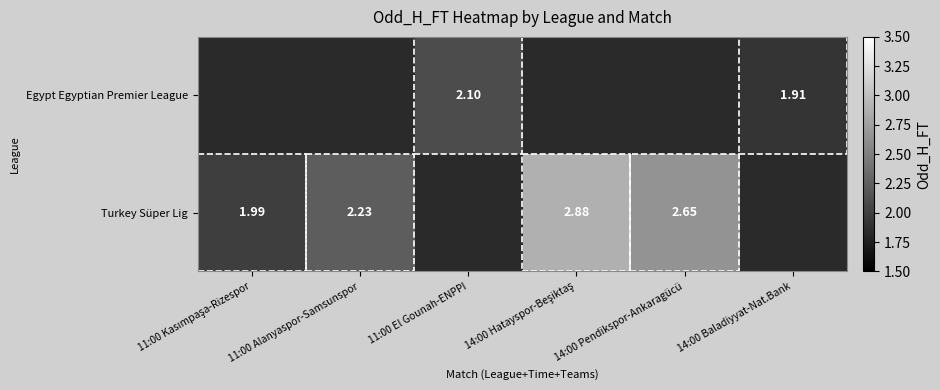

What is the smallest value displayed?

1.9